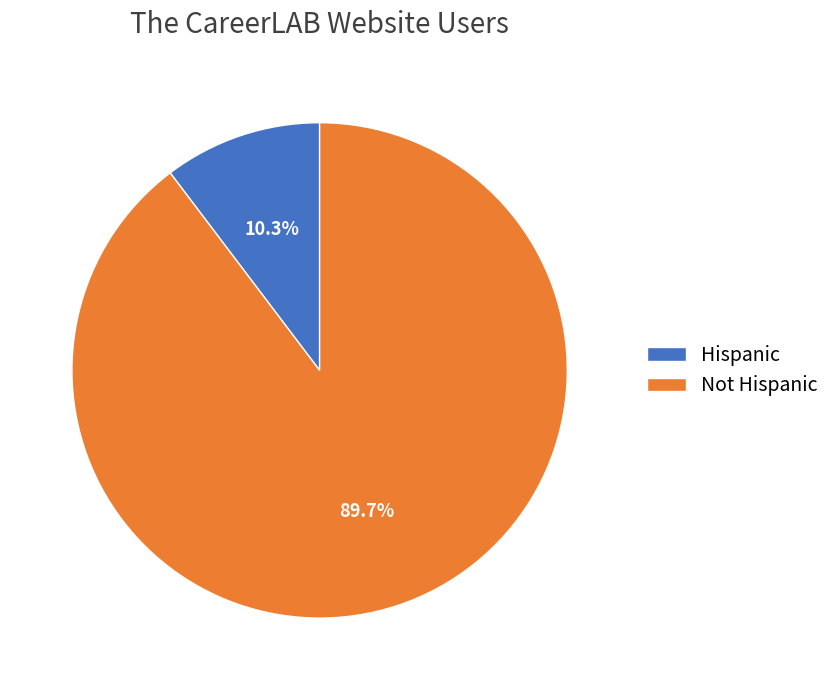

To the nearest percent, what is the difference between the largest and smallest slice percentages?

79%